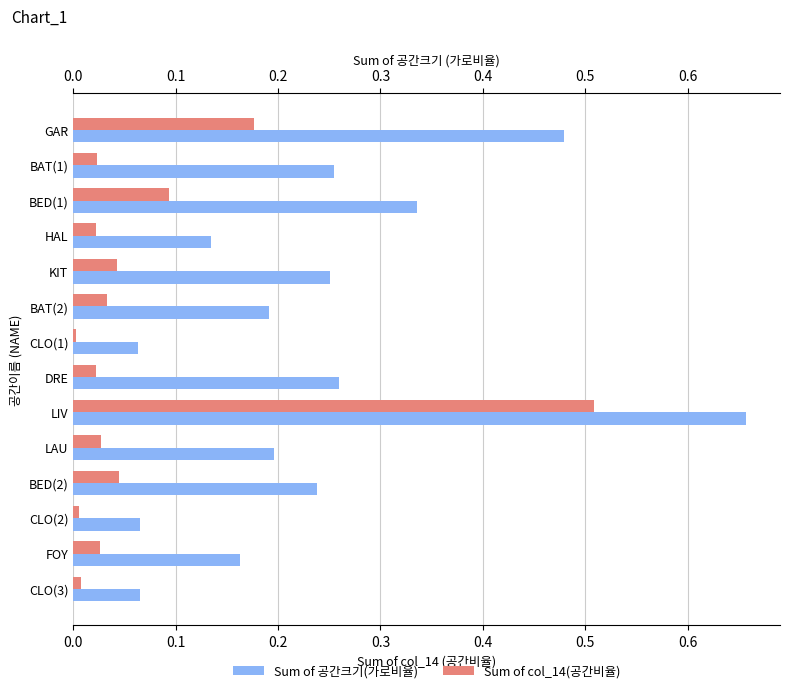

Is the value of Sum of 공간크기(가로비율) at BAT(2) greater than the value of Sum of col_14(공간비율) at KIT?

Yes